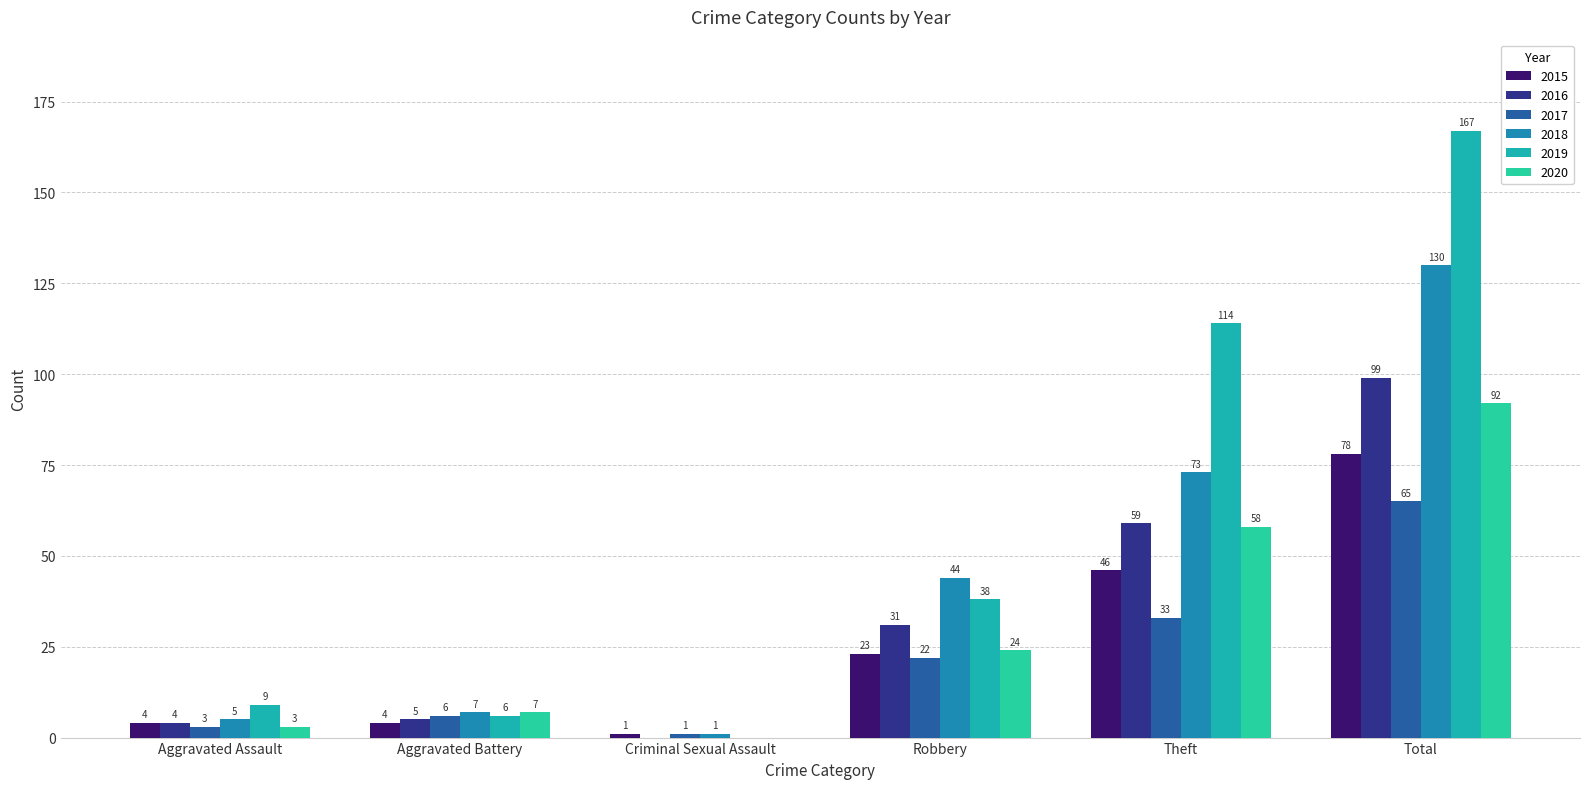

Does the chart contain stacked bars?

No